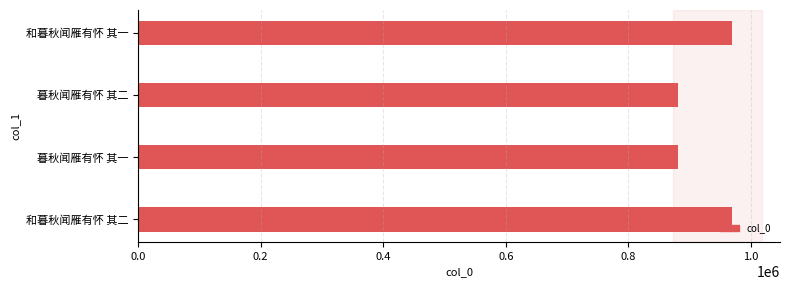

Which has a higher value, 和暮秋闻雁有怀 其一 or 暮秋闻雁有怀 其一?

和暮秋闻雁有怀 其一